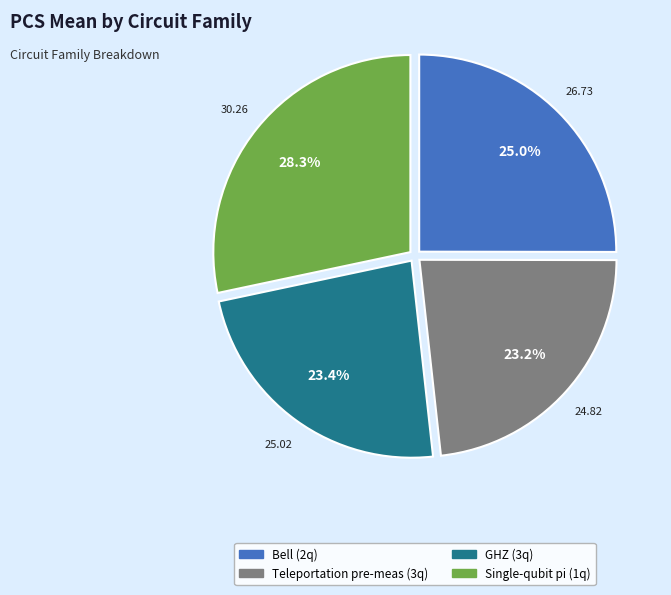

Which slice is the largest?

Single-qubit pi (1q)